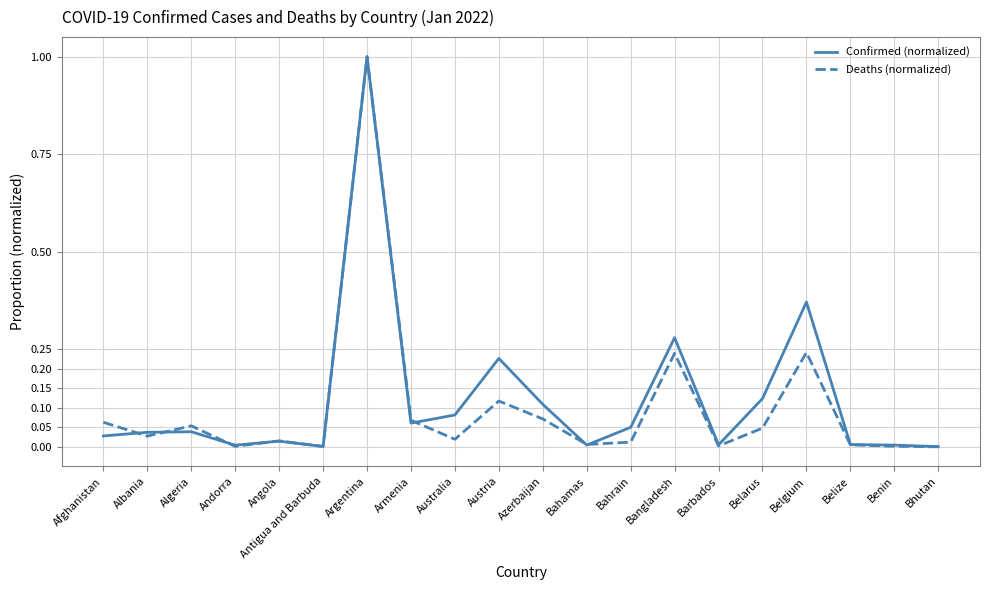

Is it true that Confirmed (normalized) equals 0.0 at Antigua and Barbuda?

True